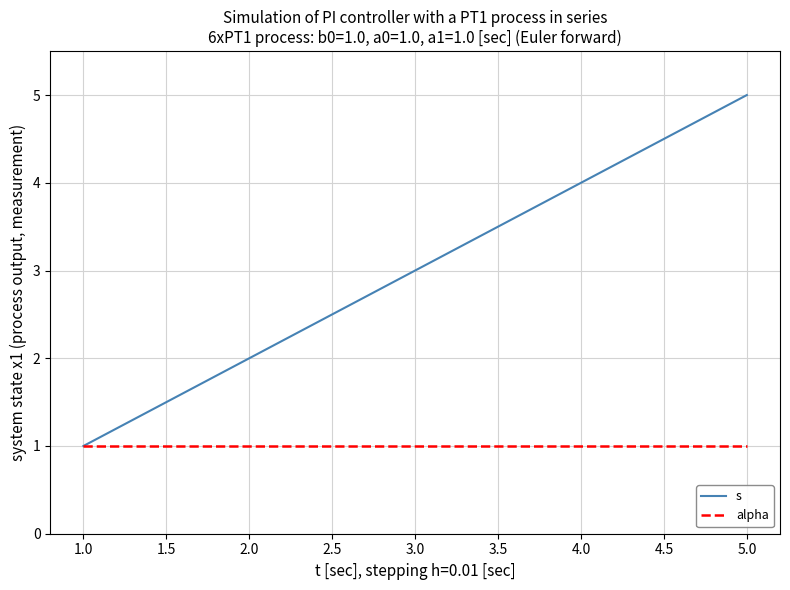

Which series has the largest total across all categories?

s